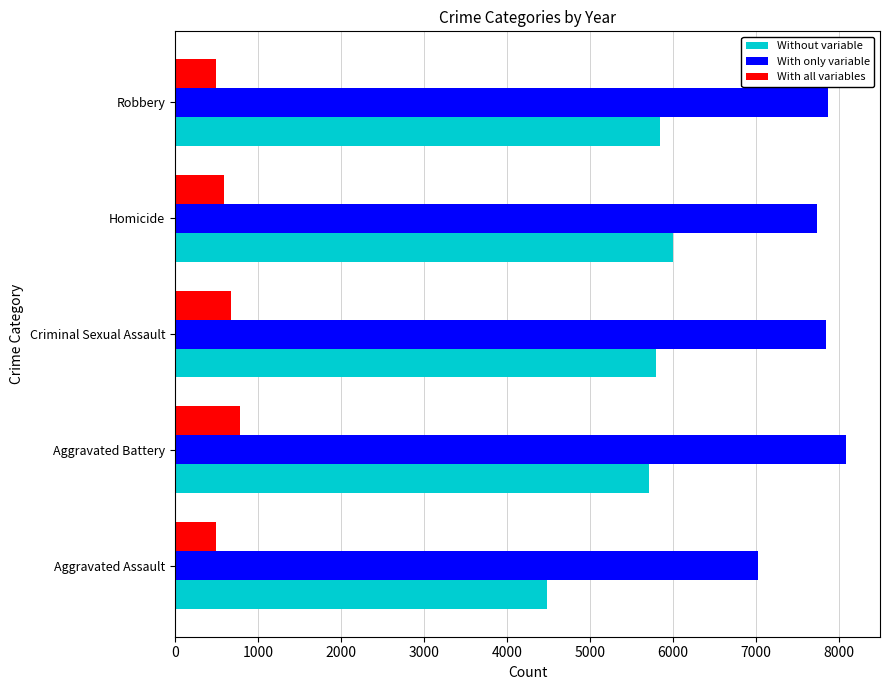

The With only variable series shows 7858 at Robbery. True or false?

True